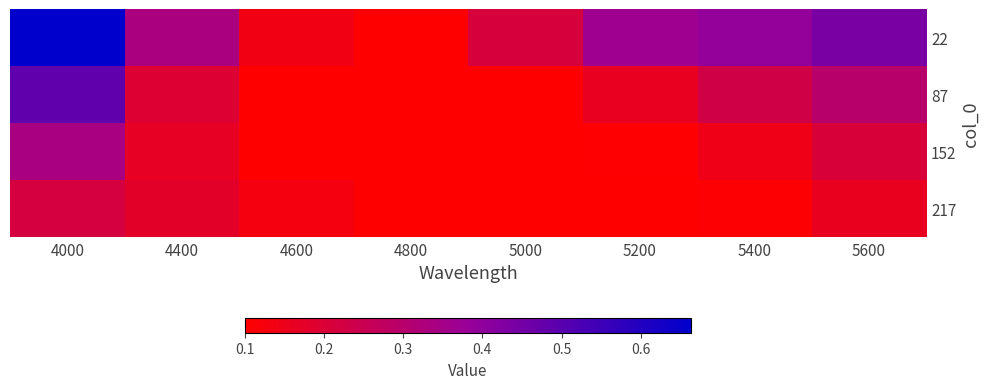

At which category does the chart reach its minimum across all series?

4800